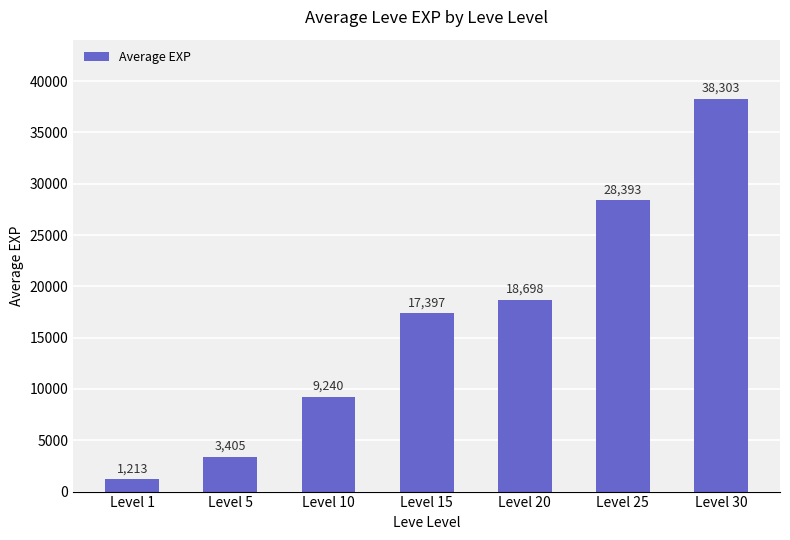

Where is the data nearest to the value 19758?

Level 20